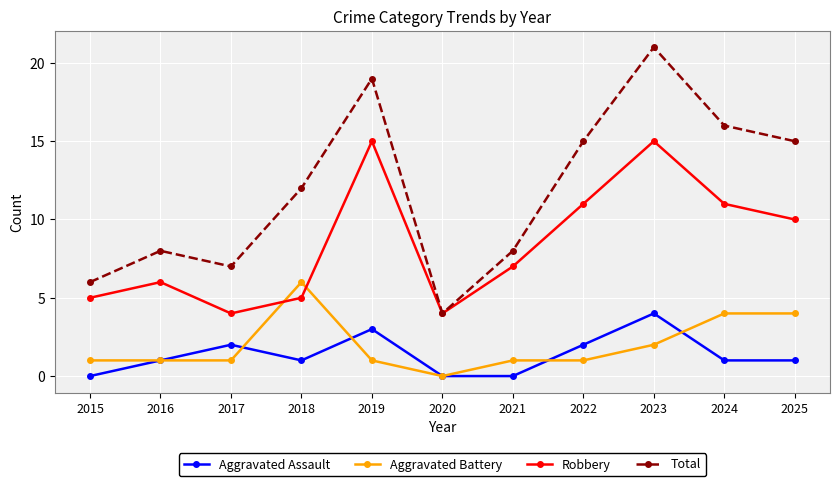

True or false: Robbery has more than 2 interior local peaks.

True